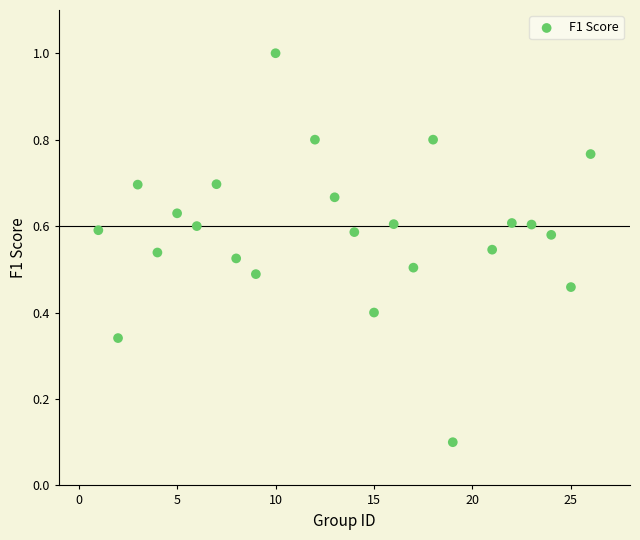

What is the range of Y values (max minus min)?

0.9